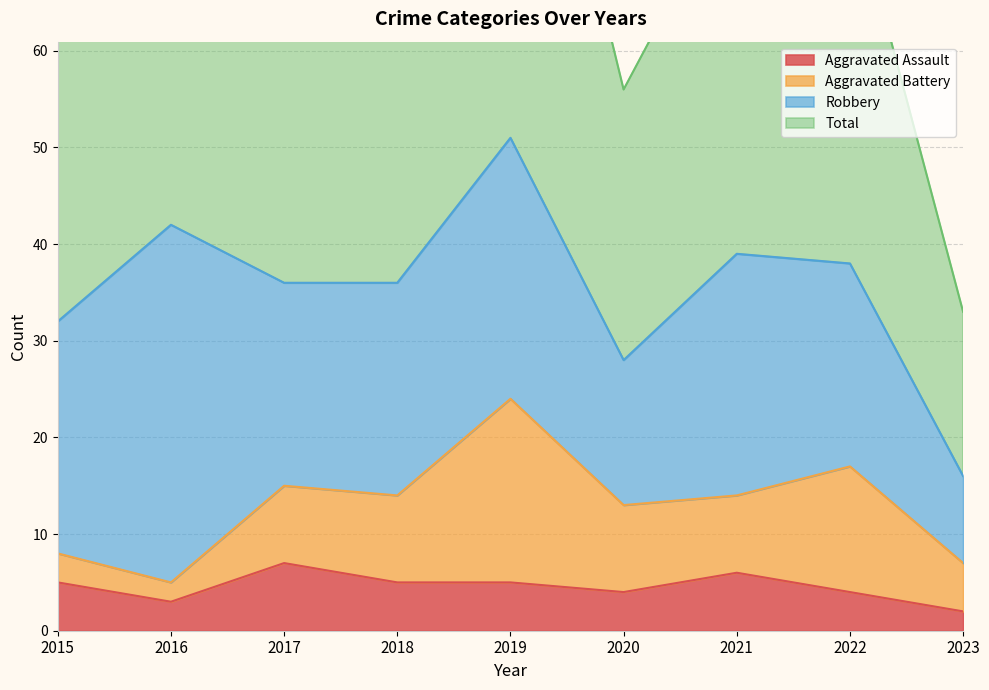

At which category does the chart reach its minimum across all series?

2023